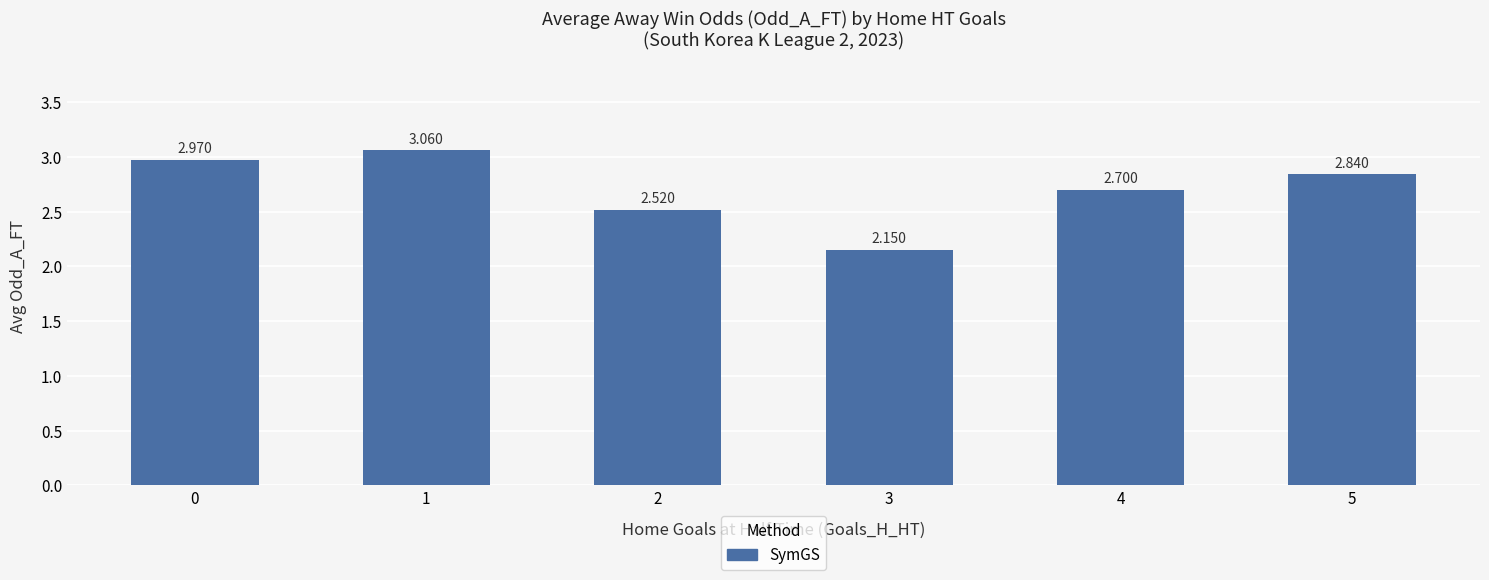

What is the difference between the values at 1 and 5?

0.2